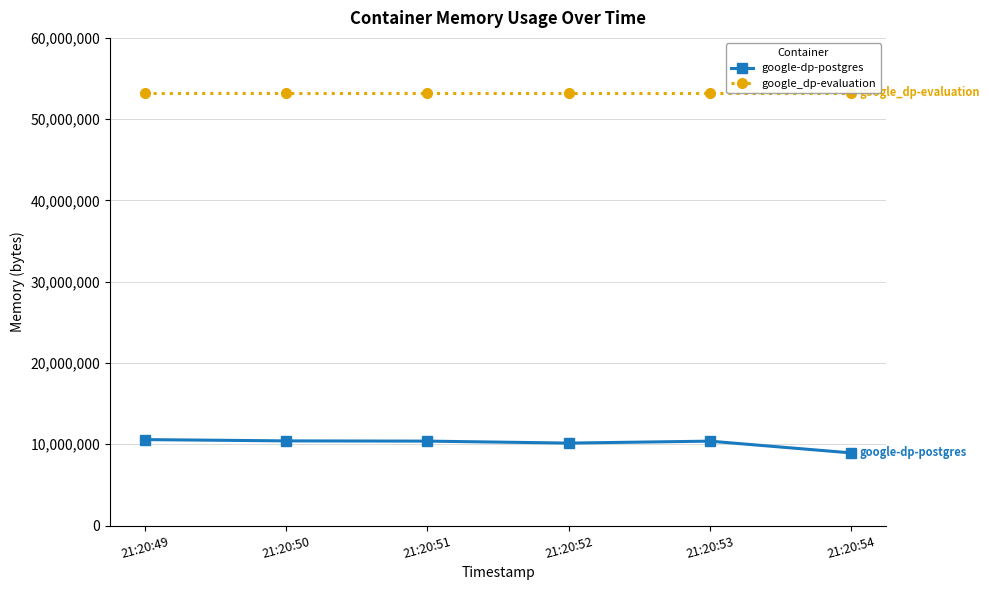

What is the spread (max minus min) of values at 21:20:53?

42897408